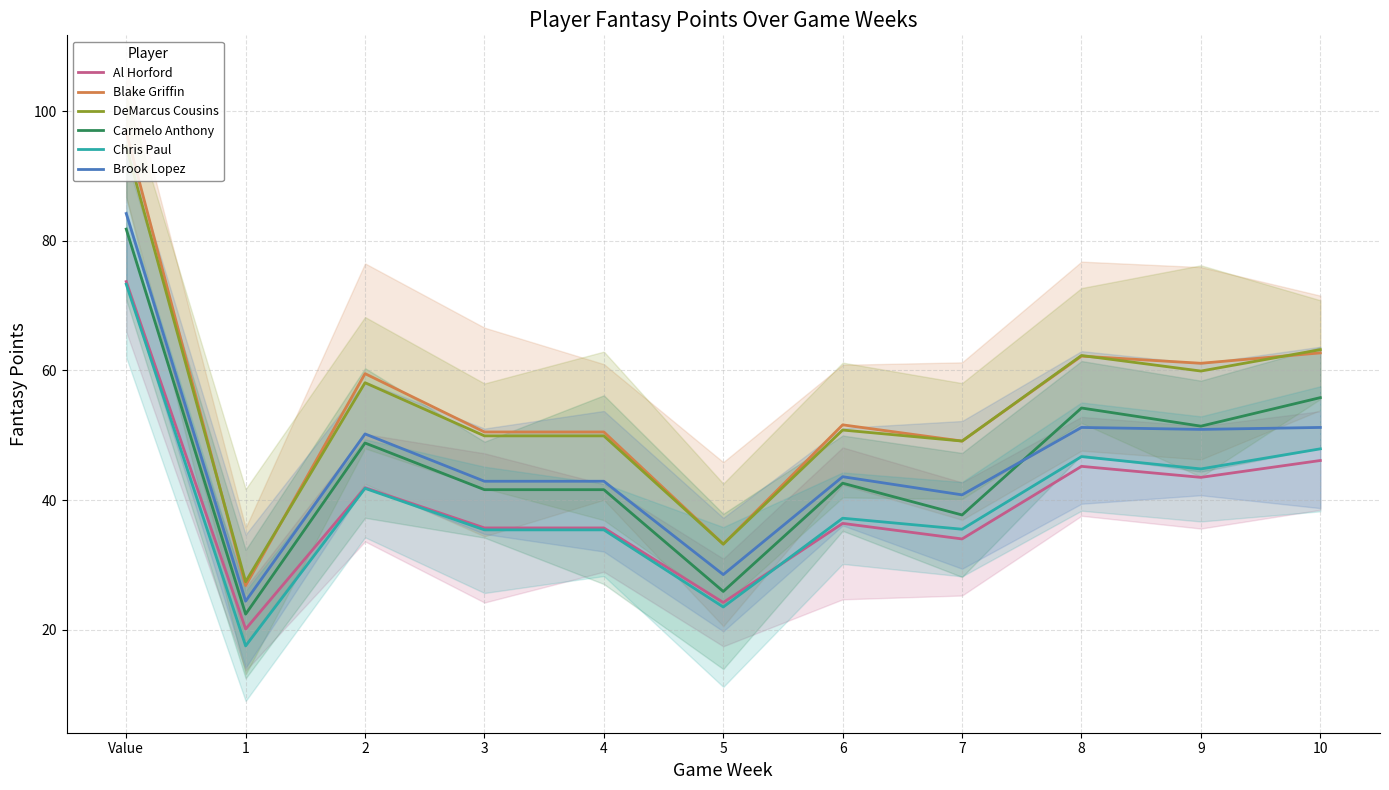

What is the value of the Carmelo Anthony point at the 7th from the left?

42.6